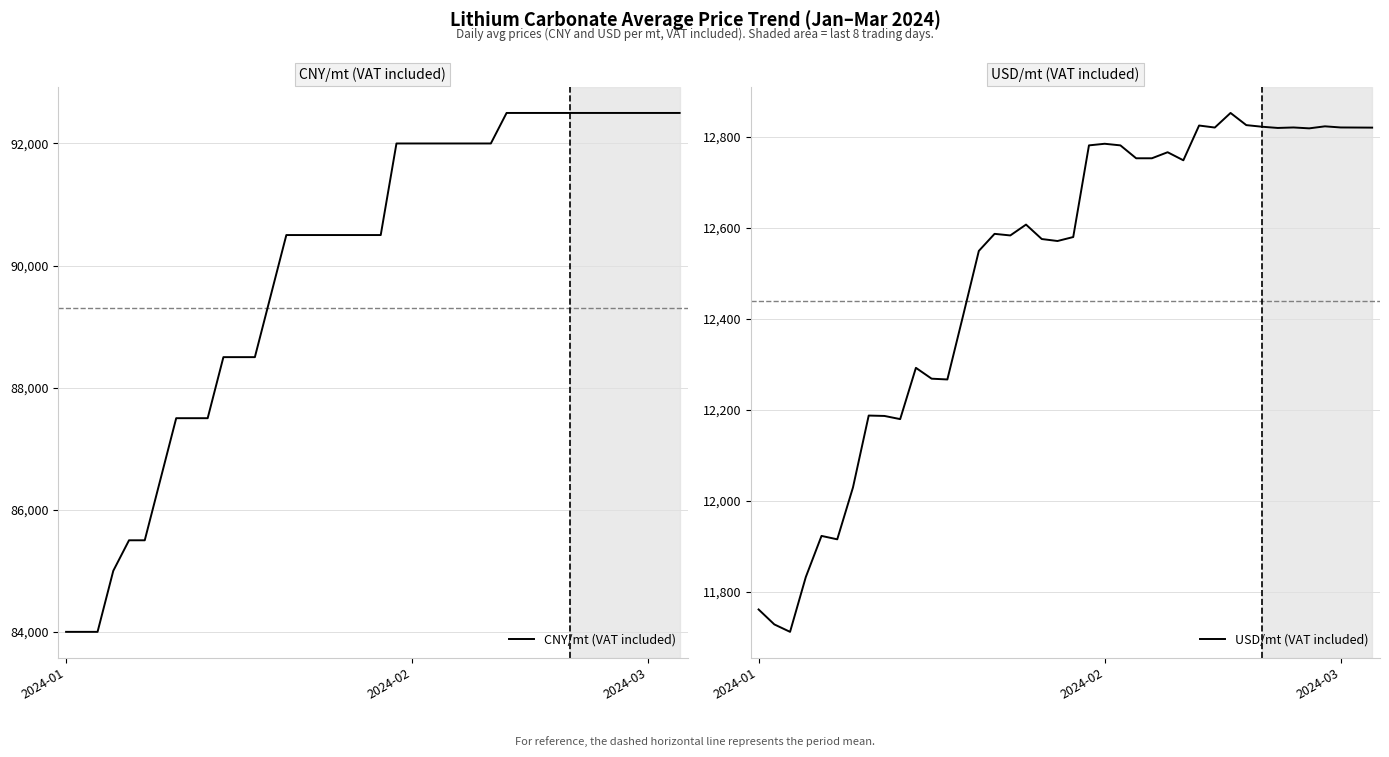

What is the total value across all series at 14?

103049.2